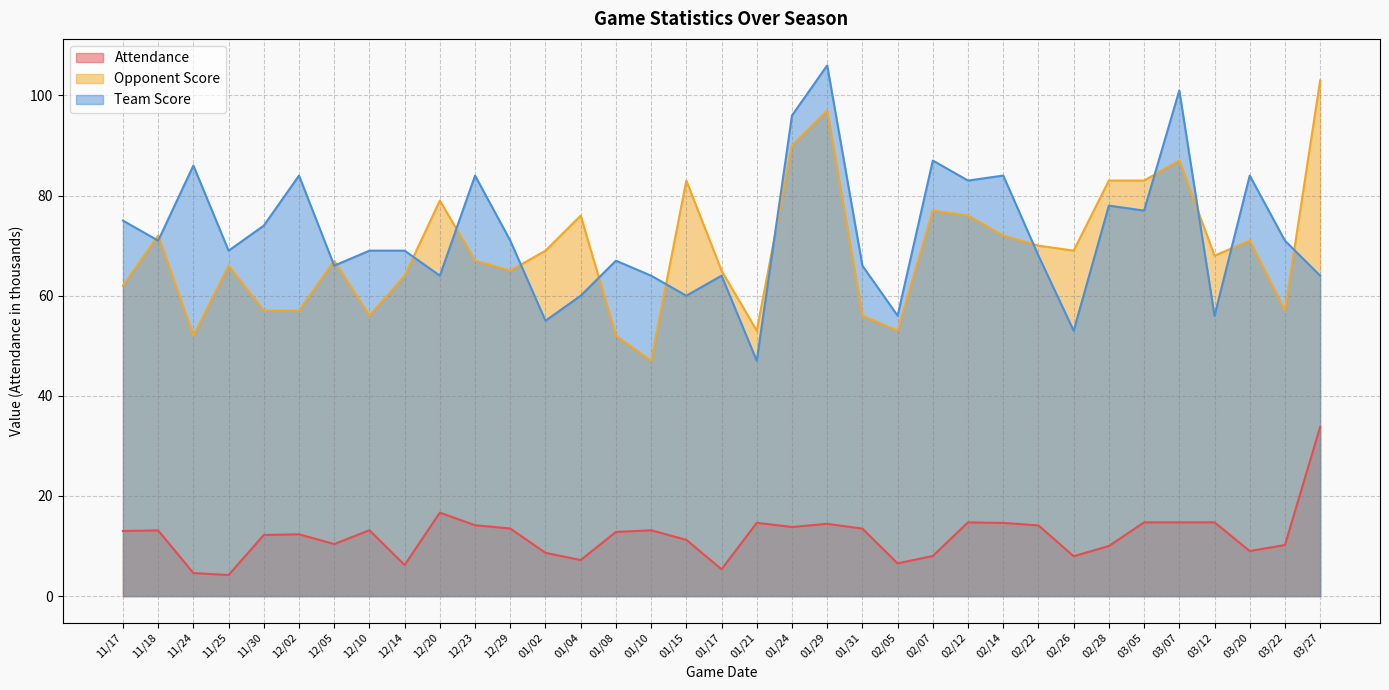

At which label does Opponent Score first exceed 68?

11/18